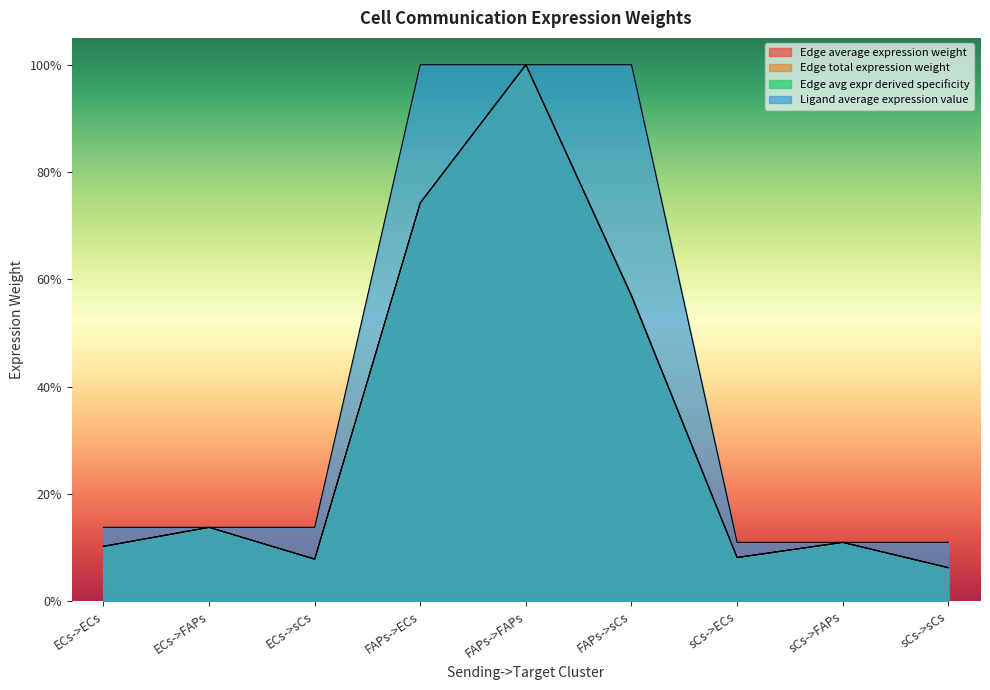

What is the sum of the Edge avg expr derived specificity values at FAPs->sCs and ECs->FAPs?

0.7